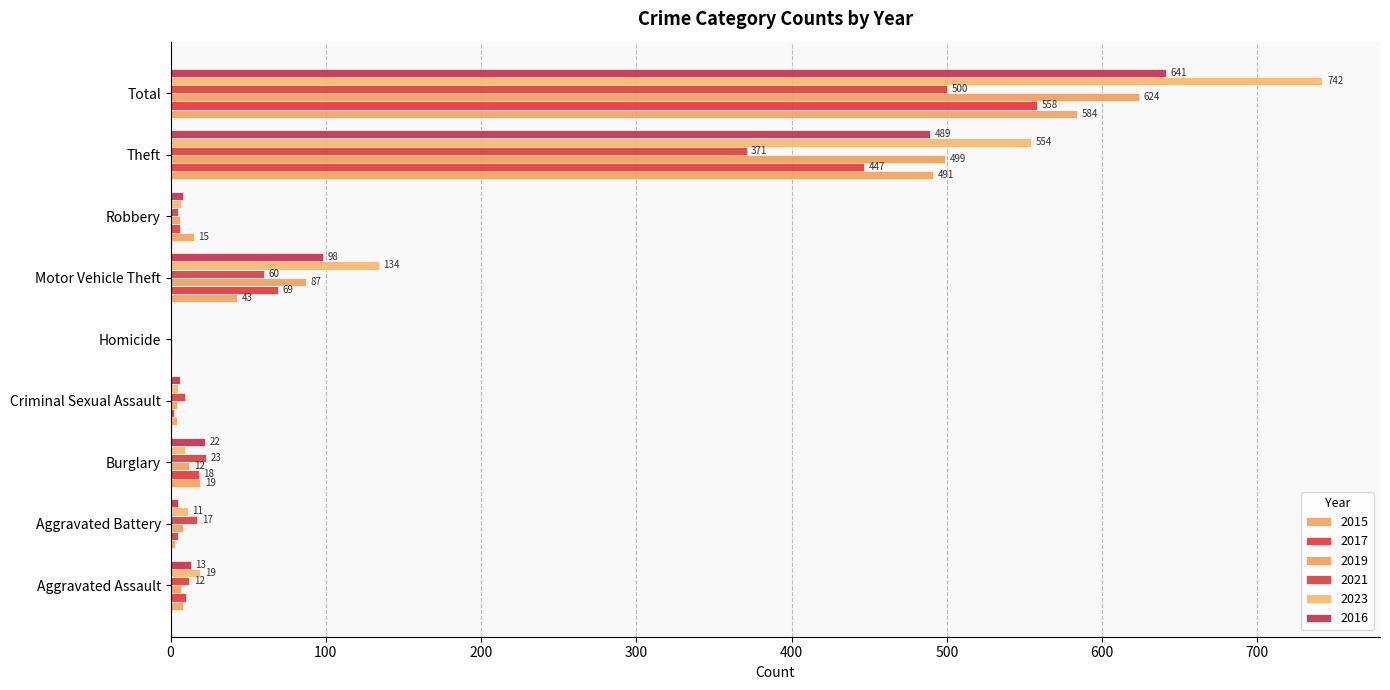

What is the average value of the 2017 series?

124